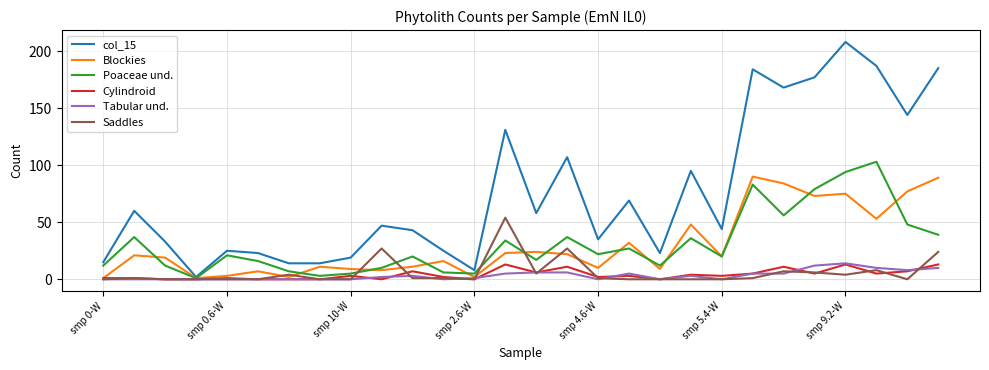

Which series has the widest spread of values?

col_15